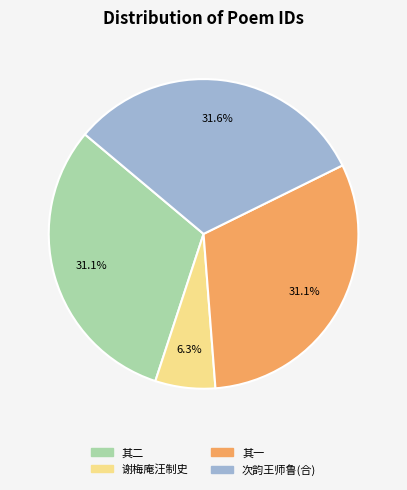

Is there any slice that represents more than half of the pie?

No